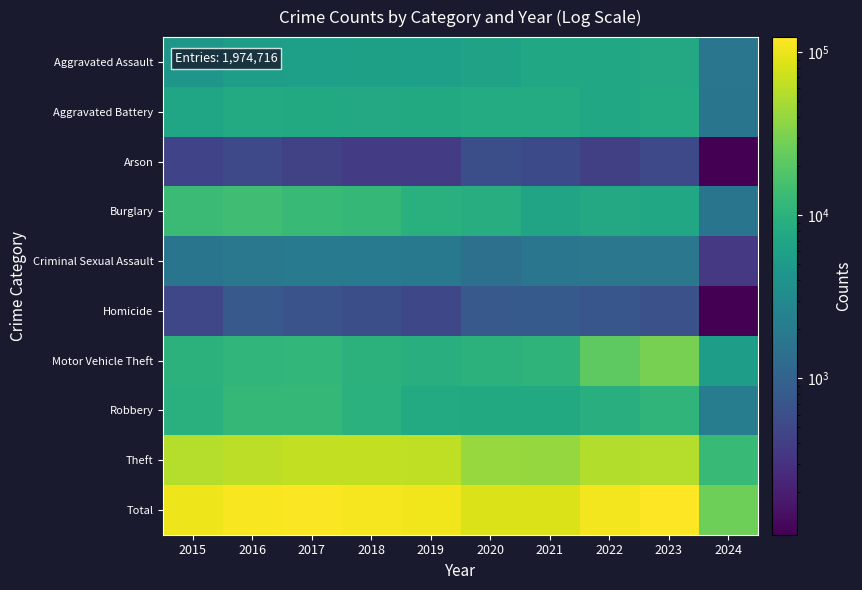

What is the minimum value shown in the chart?

110